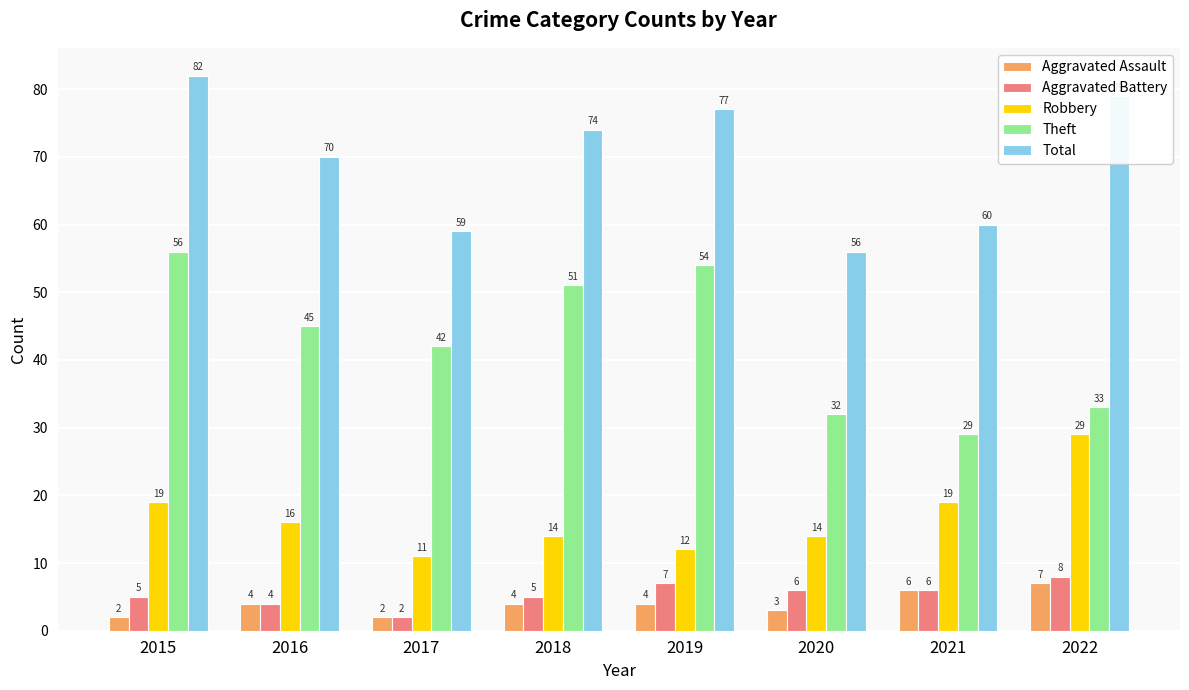

Count the Robbery values in the range 14 to 19.

5